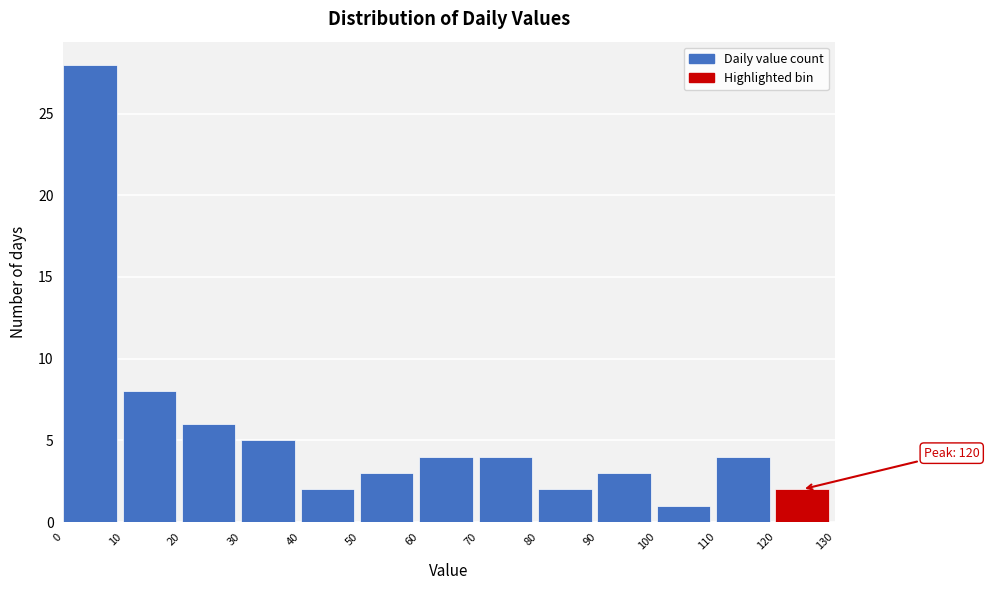

Which range on the x-axis has the tallest bar?

0 to 10